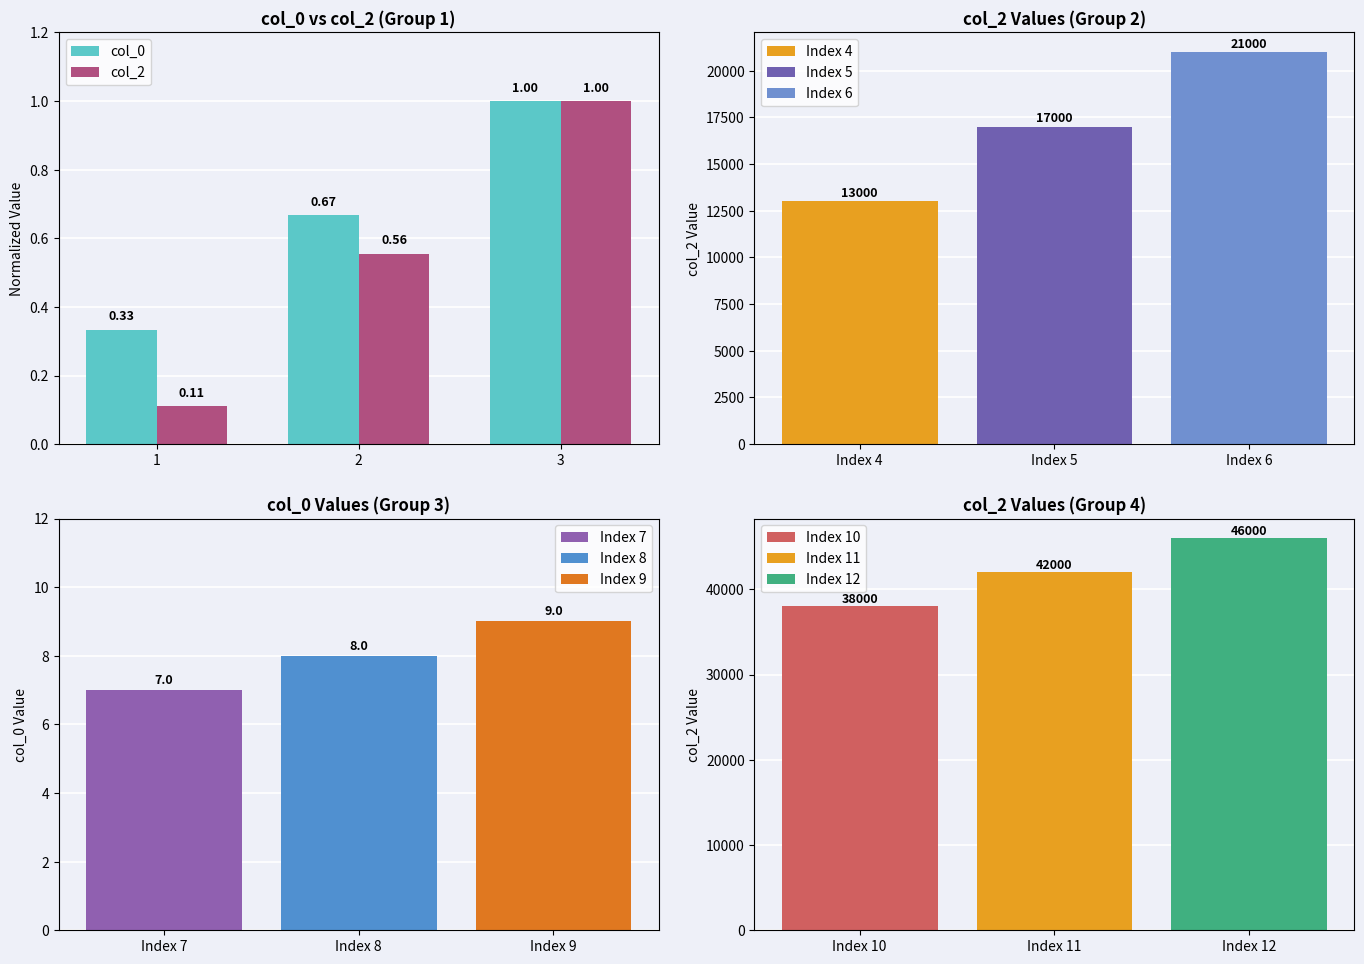

Rank the categories by col_0 value from highest to lowest.

3, 2, 1